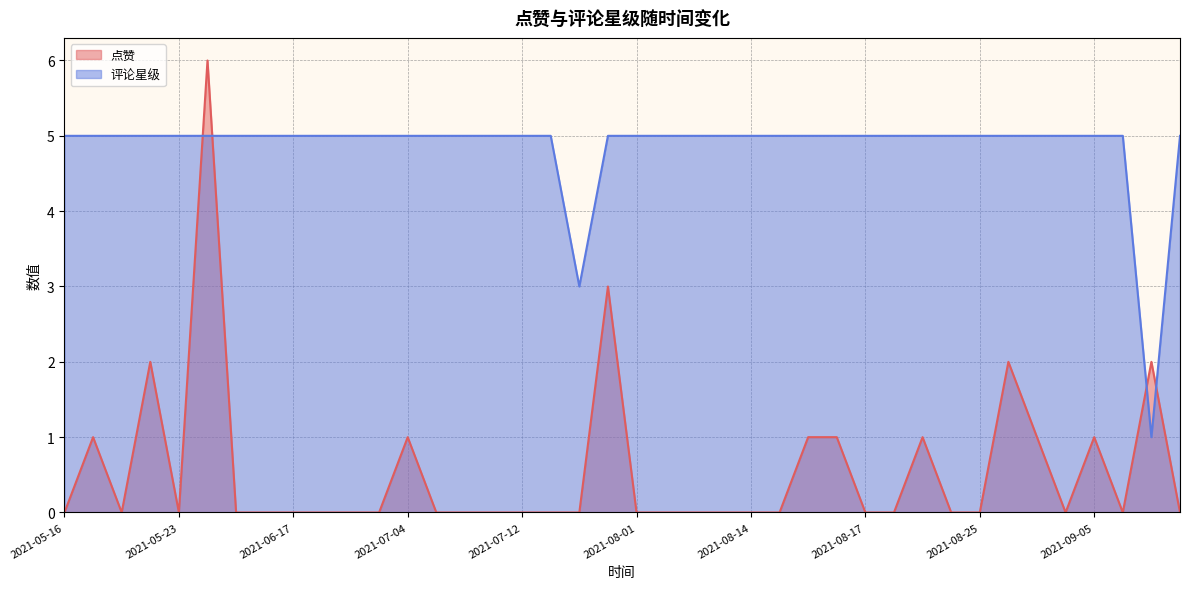

What is the difference between the highest and lowest values at 2021-06-17?

5